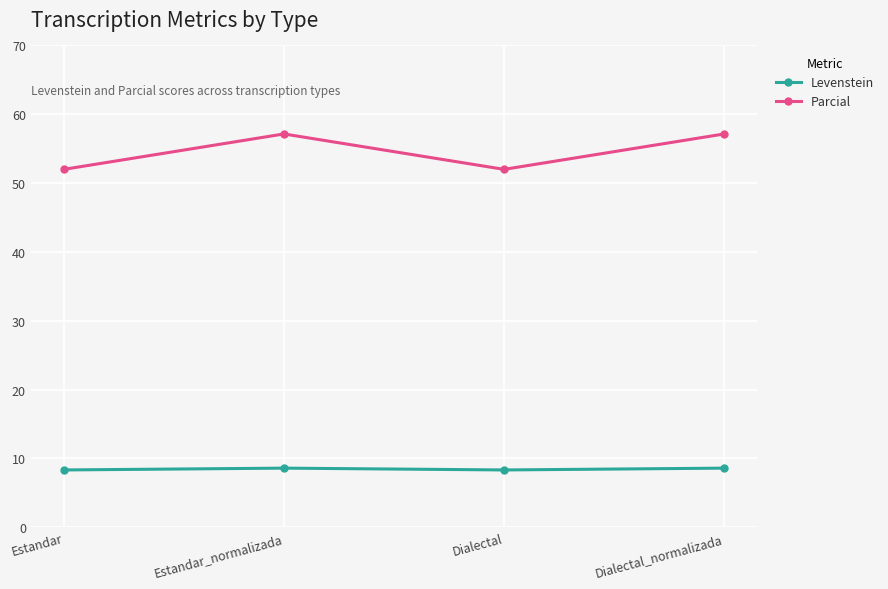

Is it true that Levenstein equals 14.4 at Dialectal?

False